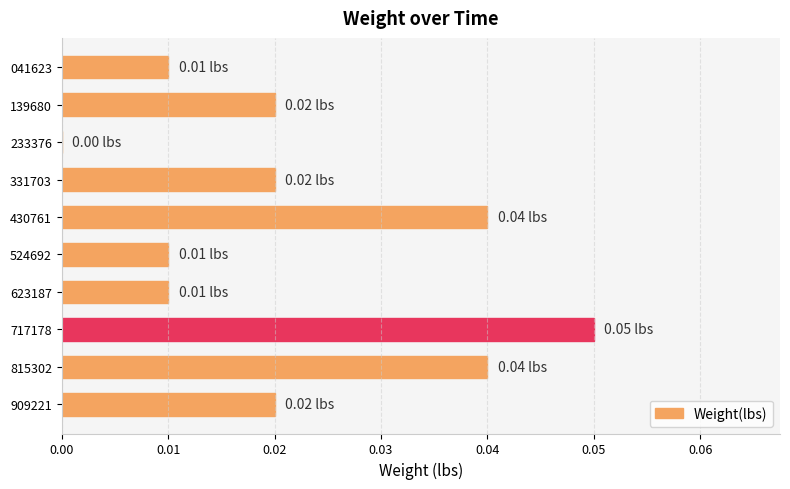

Which has a higher value, 524692 or 331703?

331703